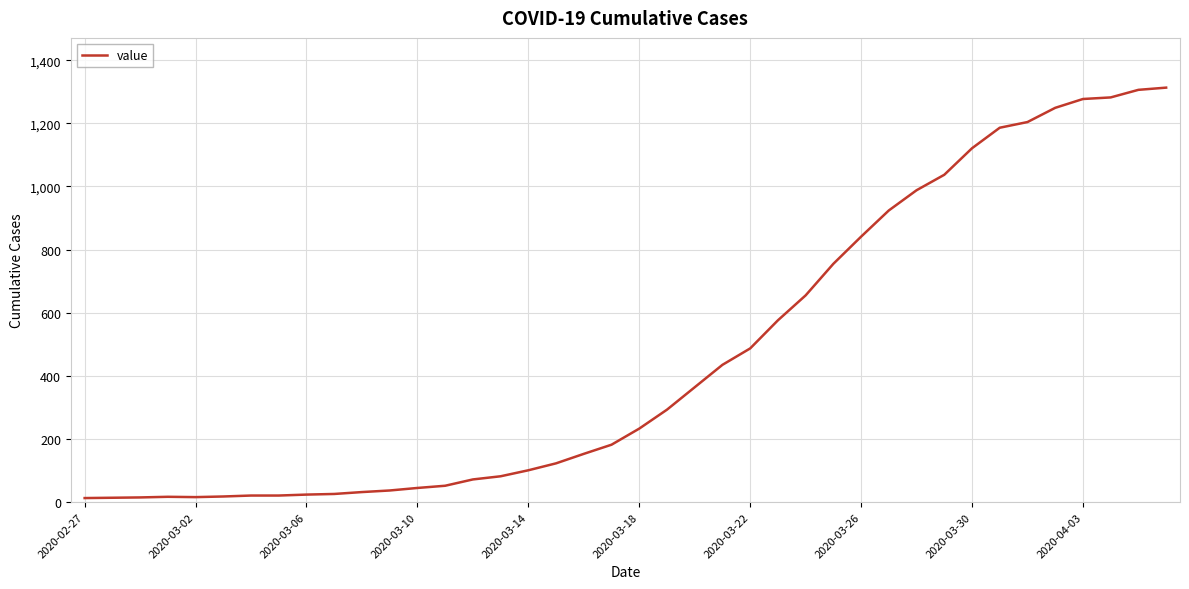

What is the maximum value shown in the chart?

1313